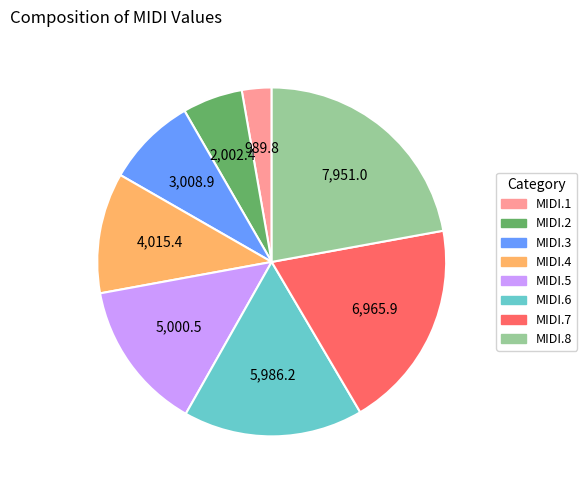

Does any single category account for the majority?

No